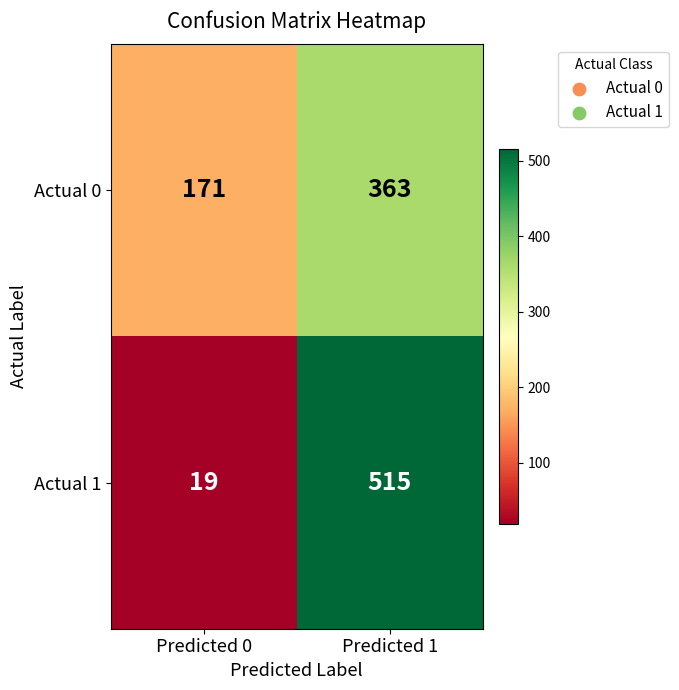

What is the total value across all series at Predicted 1?

878